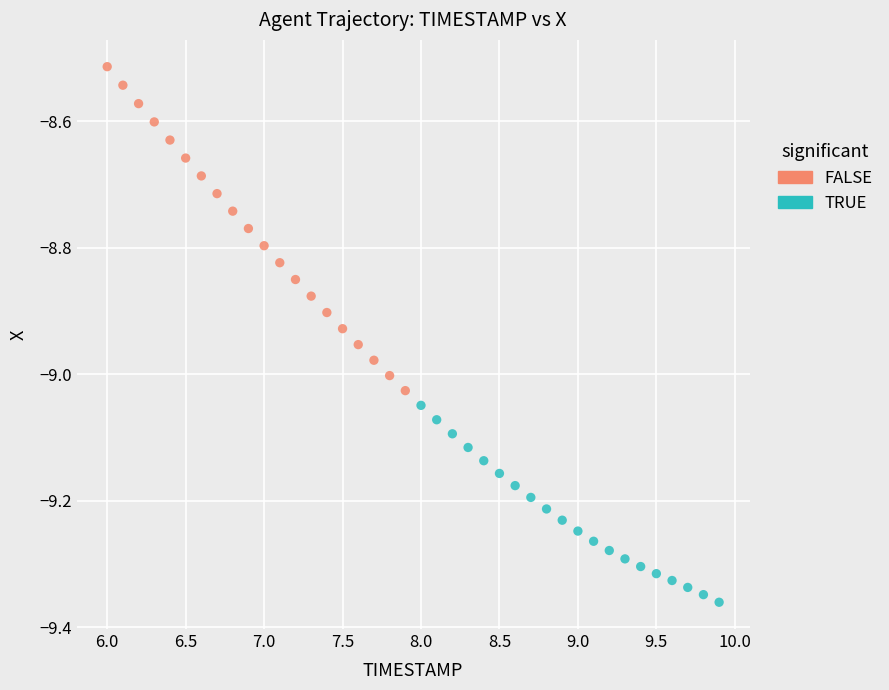

Which series reaches the maximum Y coordinate?

FALSE